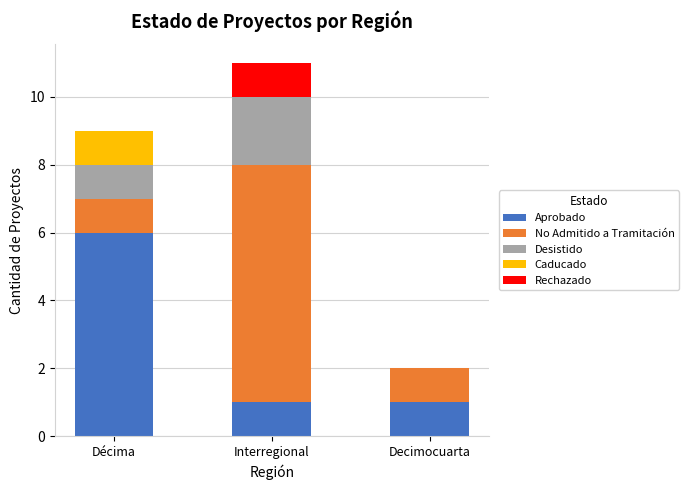

Does the chart contain stacked bars?

Yes